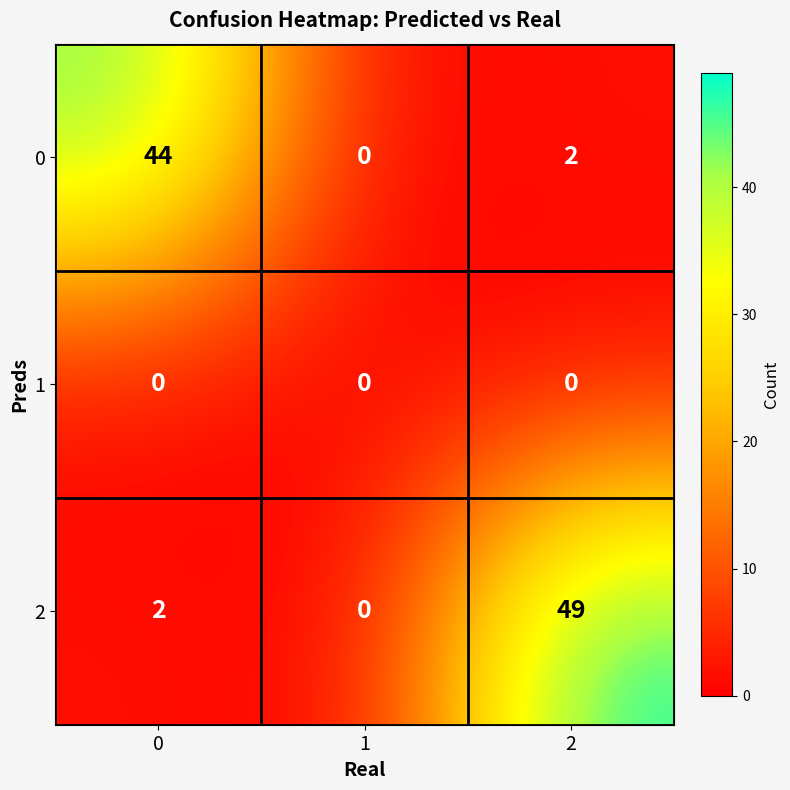

What is the average value of the 2 series?

17